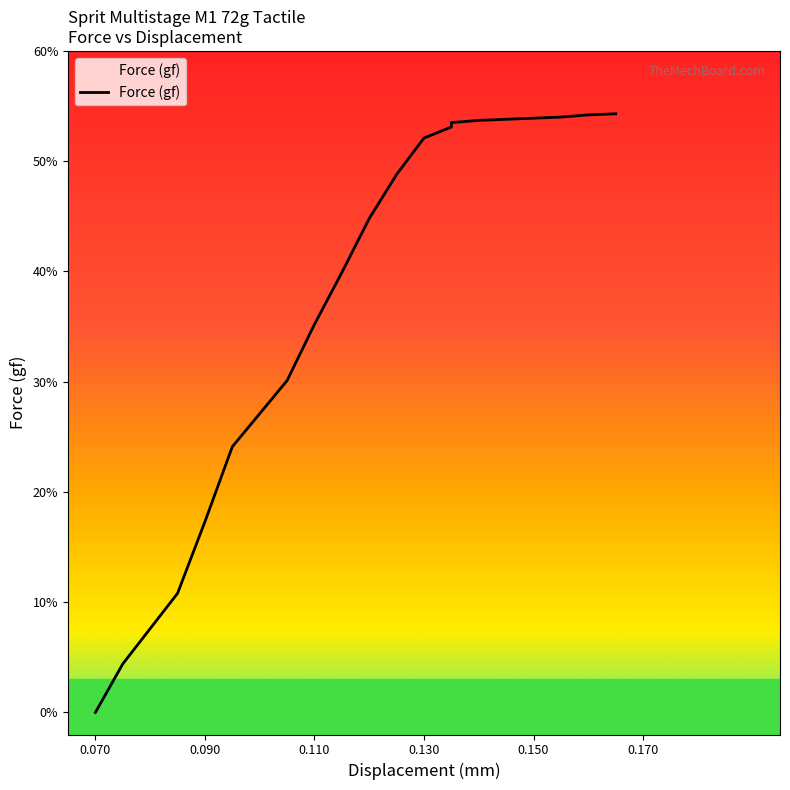

Which label corresponds to the smallest value in the chart?

0.070